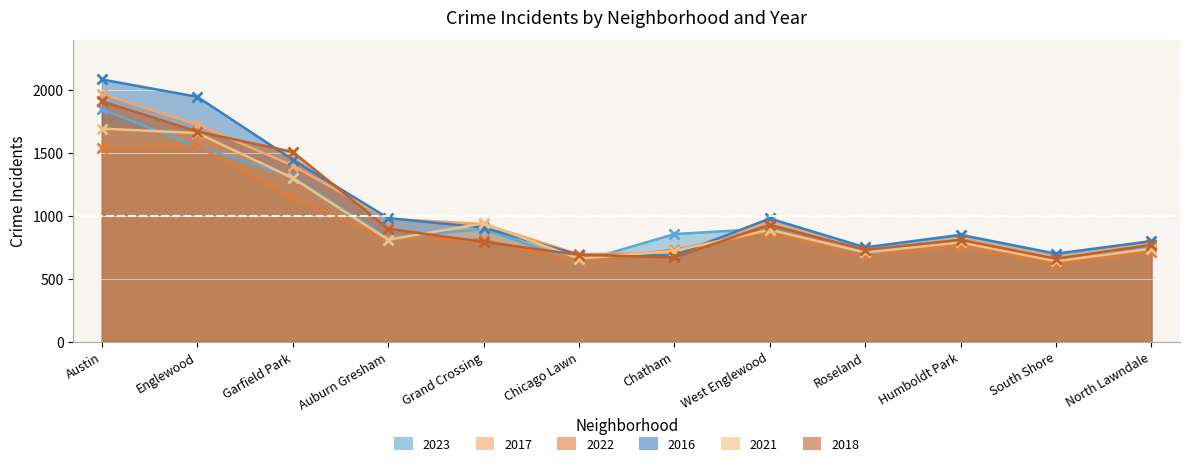

Where is 2023 nearest to the value 1240?

Garfield Park